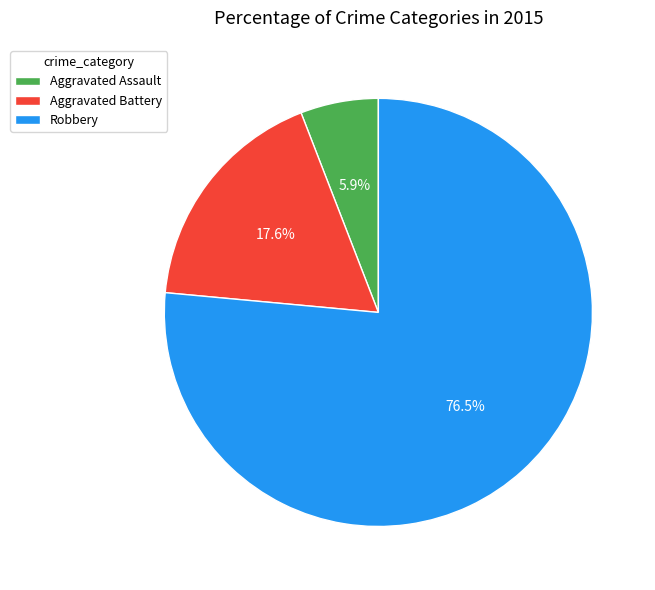

Between Aggravated Battery and Aggravated Assault, which is larger?

Aggravated Battery